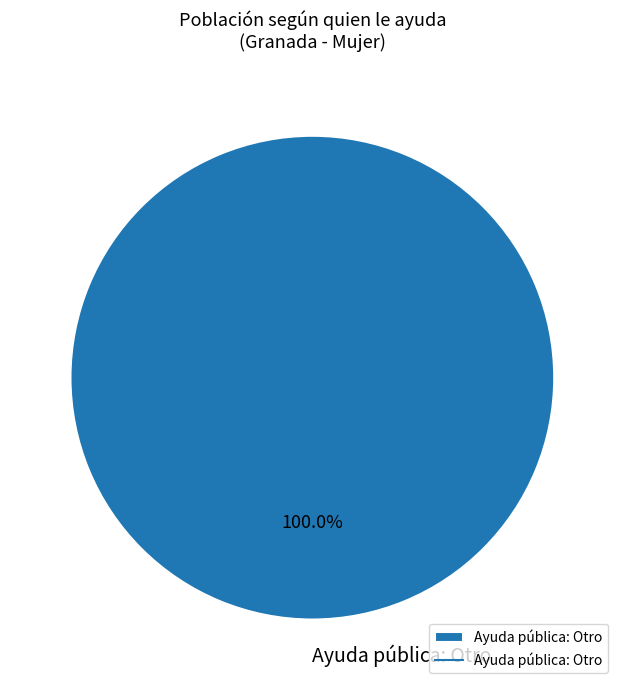

Is Ayuda pública: Otro the majority of the pie?

Yes